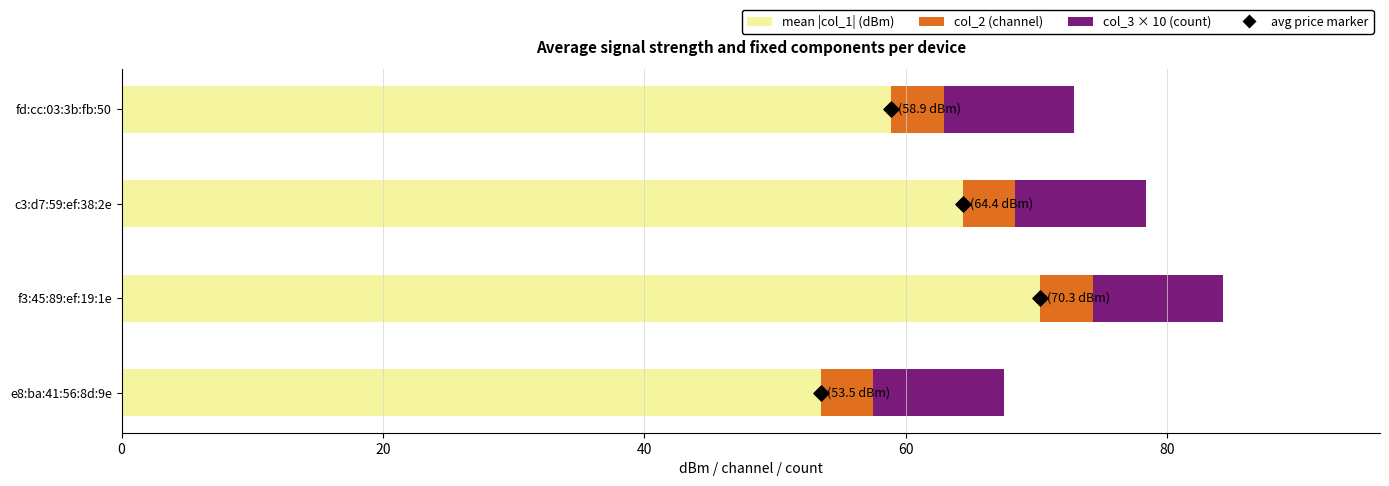

Which series contains the lowest Y value?

col_2 (channel)